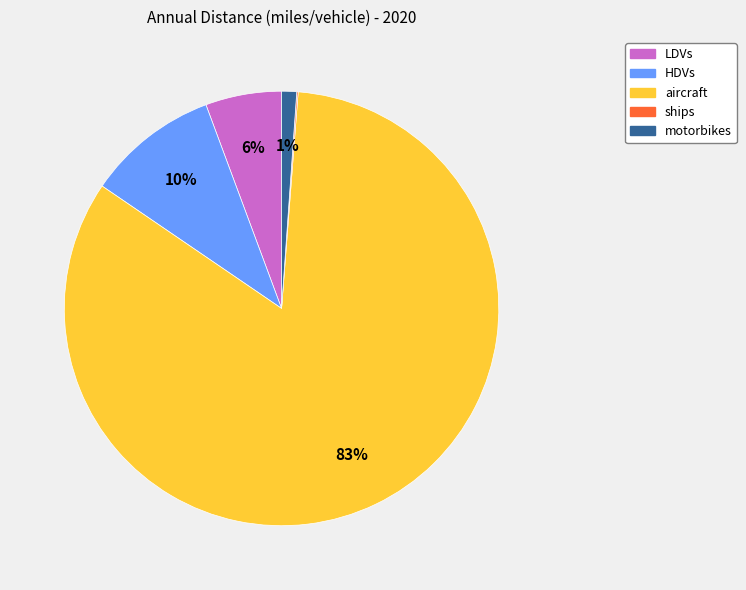

Which slice is the largest?

aircraft